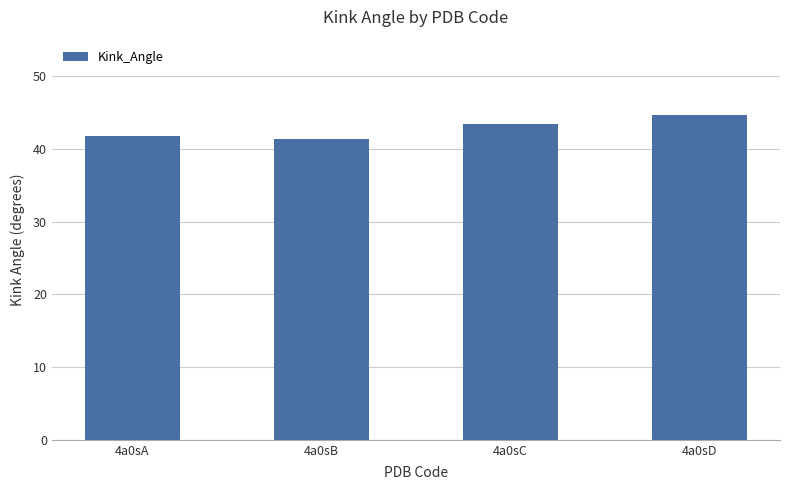

The chart shows a value of 16.5 at 4a0sC. True or false?

False